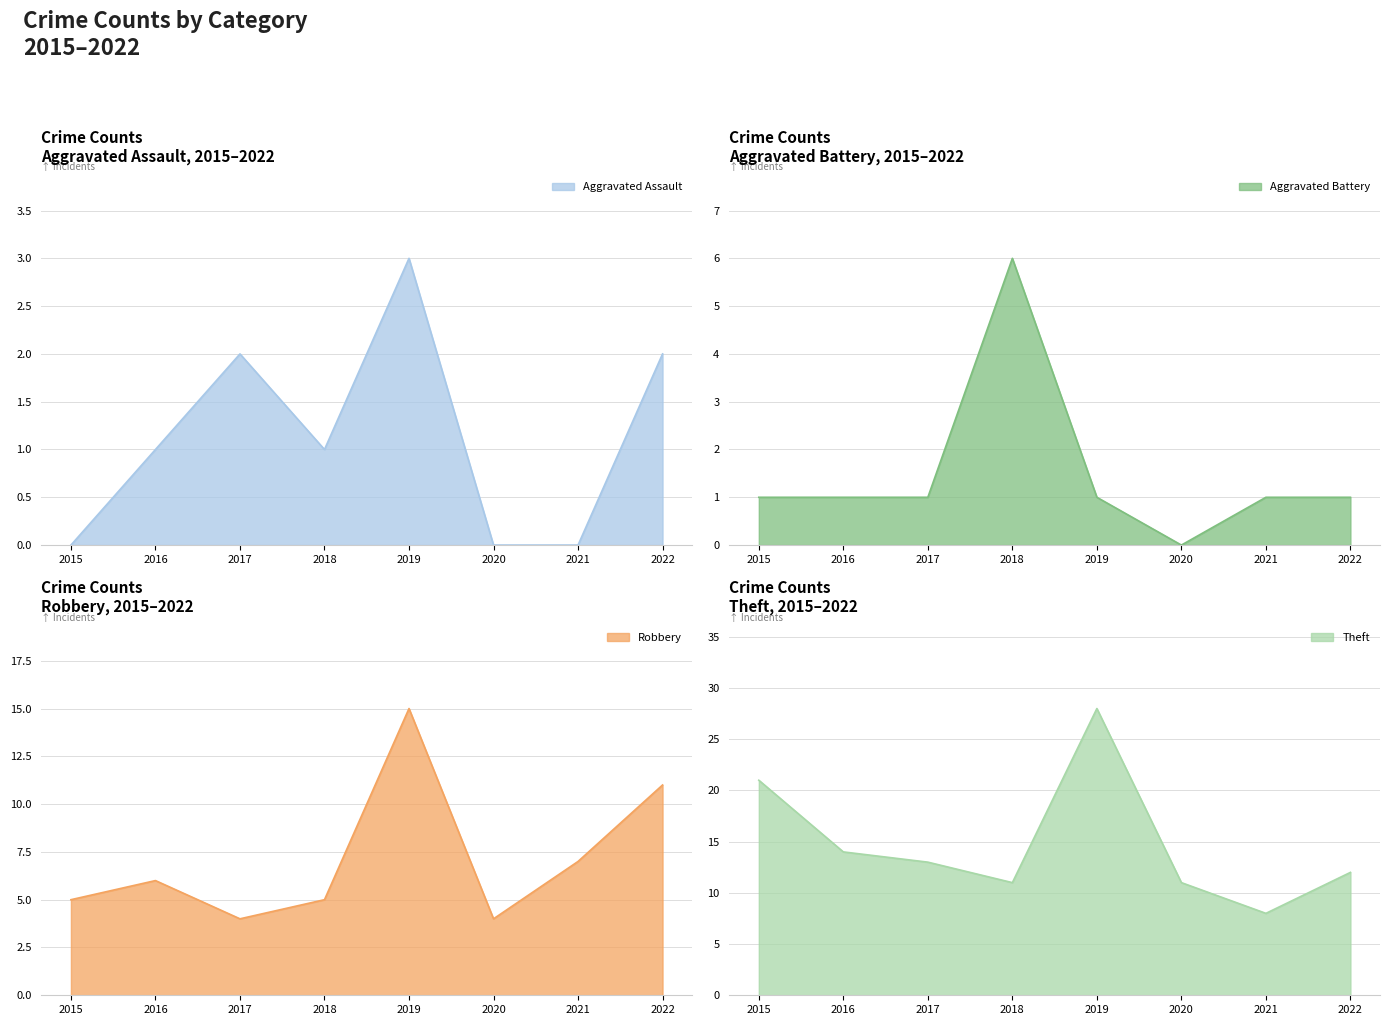

How many Aggravated Battery values are between 1 and 2?

6